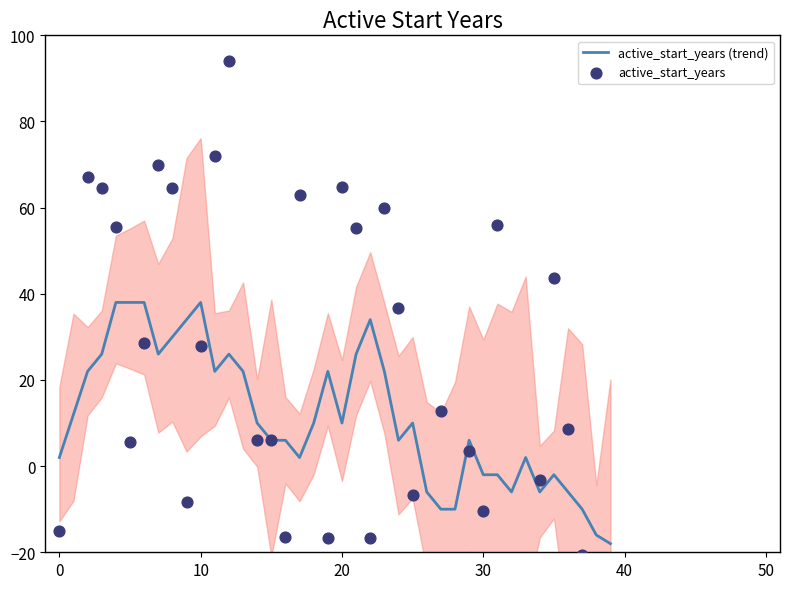

Which series has the widest spread of Y values?

active_start_years